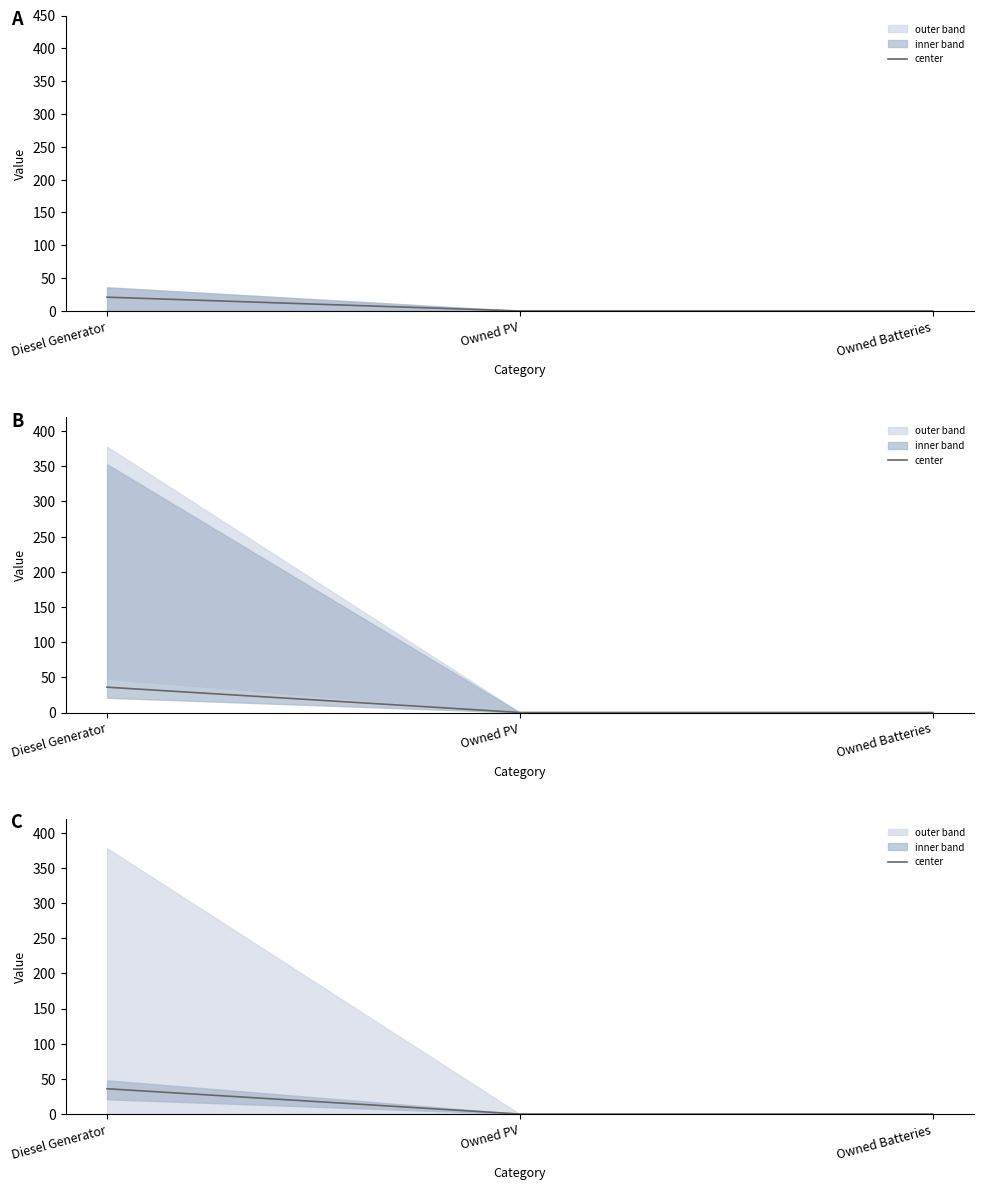

Reading left to right, transcribe all the data shown in this chart.

36	0	0